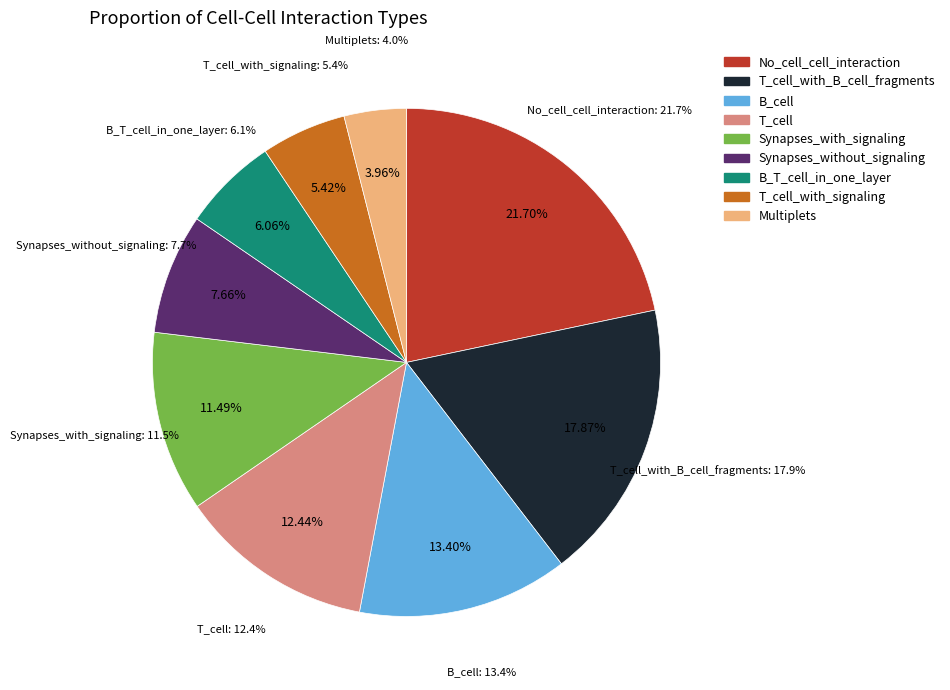

To the nearest percent, what is the difference between the B_T_cell_in_one_layer and Synapses_with_signaling slice percentages?

5%